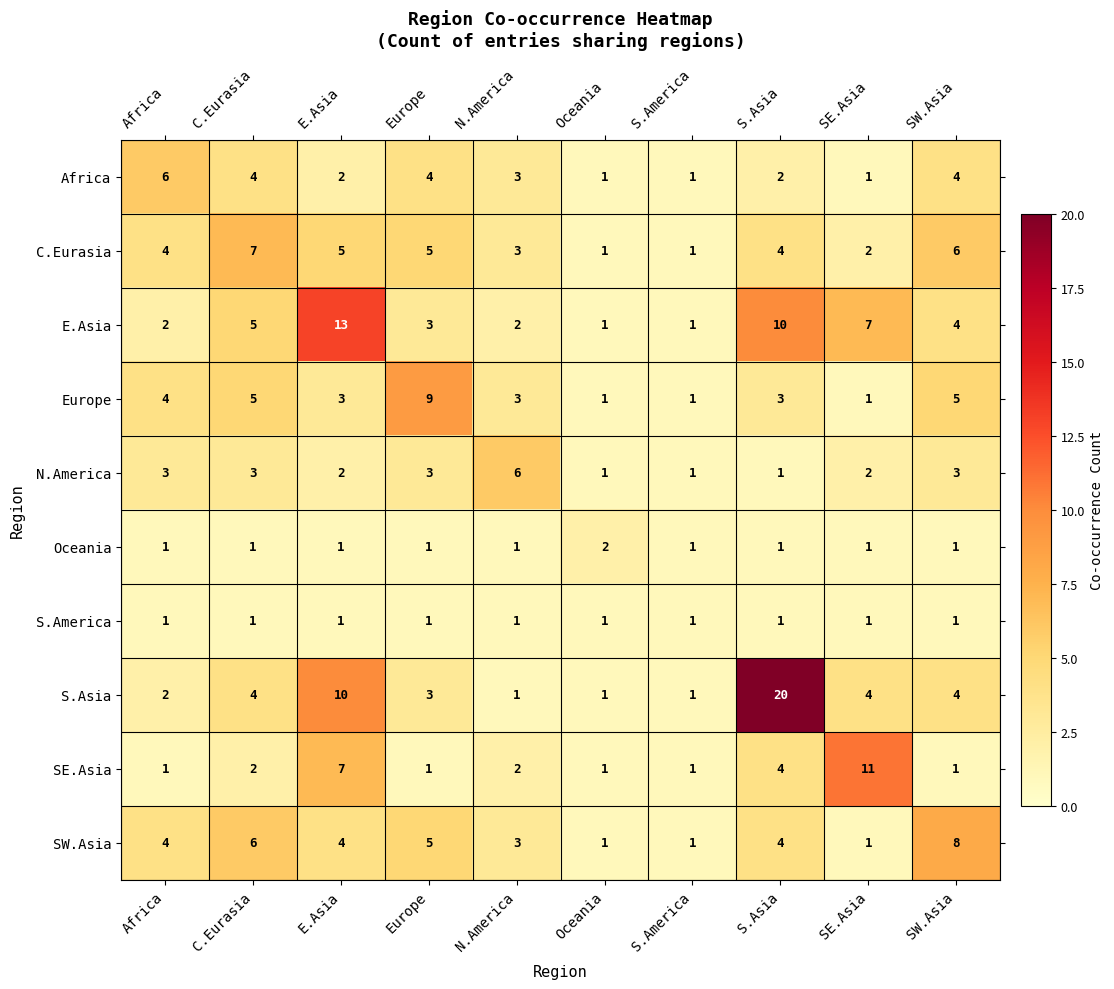

What value does the Europe series have at C.Eurasia?

5